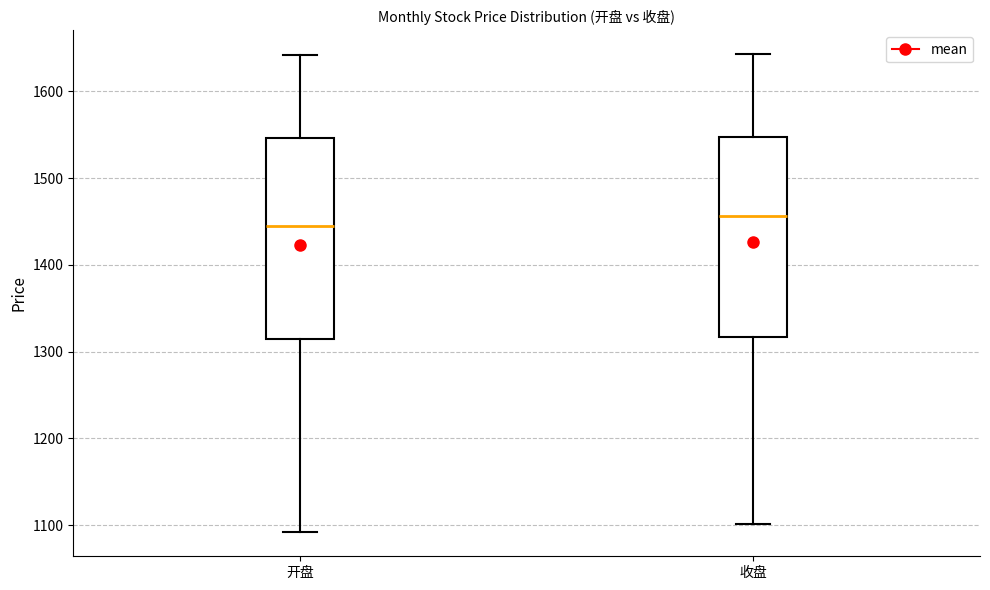

Which box's median line is the lowest?

开盘